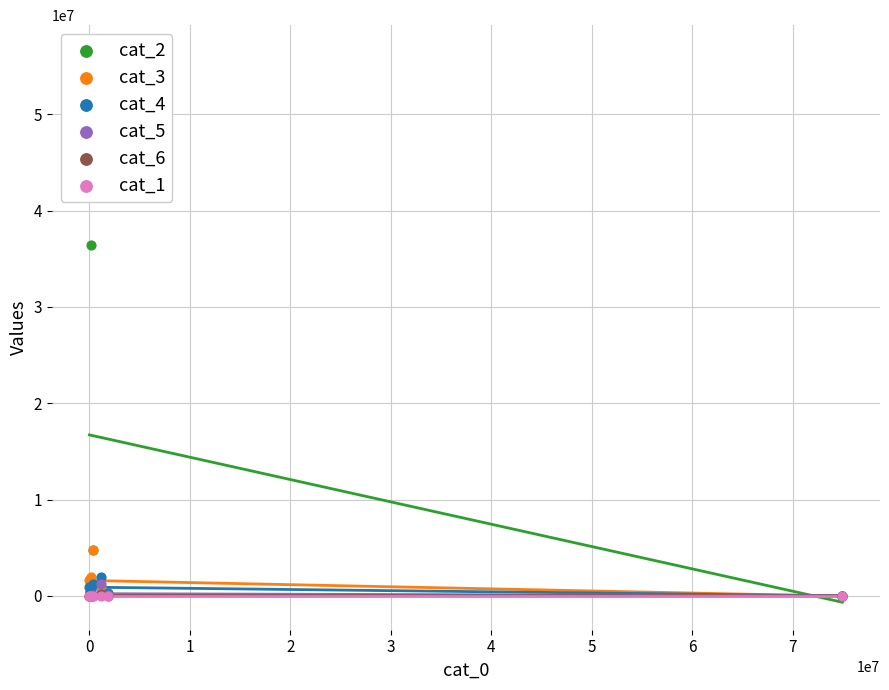

Which series reaches the minimum Y coordinate?

cat_2